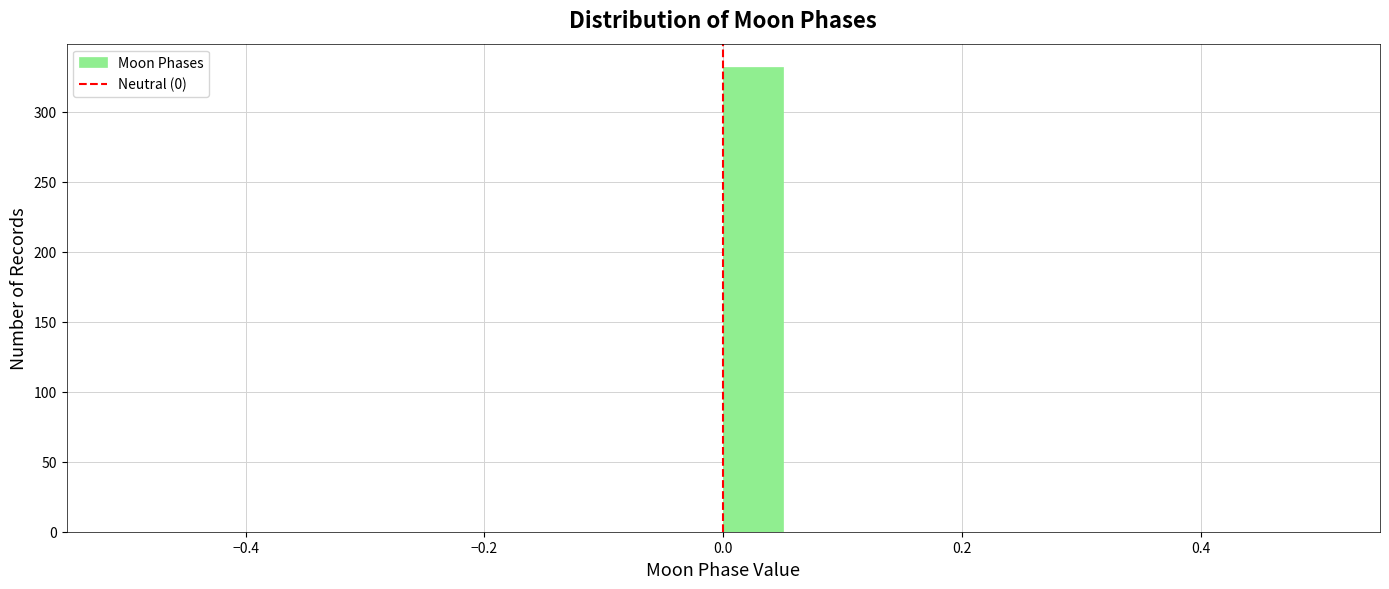

Around what value on the x-axis is the tallest bar? Give the approximate position of its centre, as read against the axis.

0.02